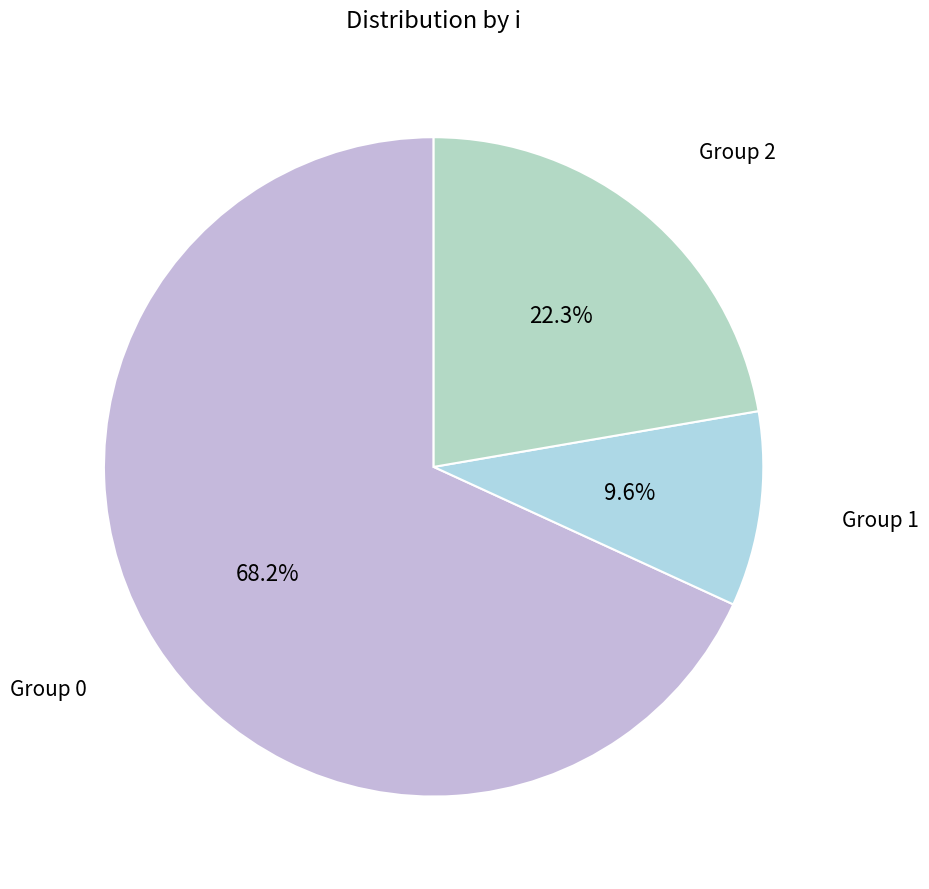

Rank the categories by value from lowest to highest.

Group 1, Group 2, Group 0